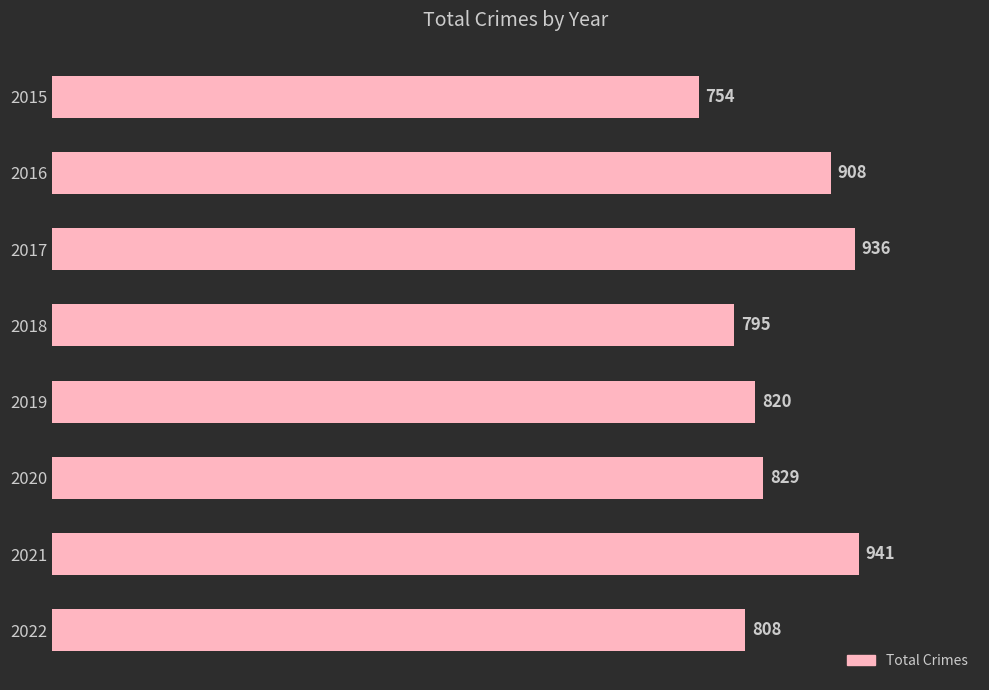

What is the sum of all values?

6791